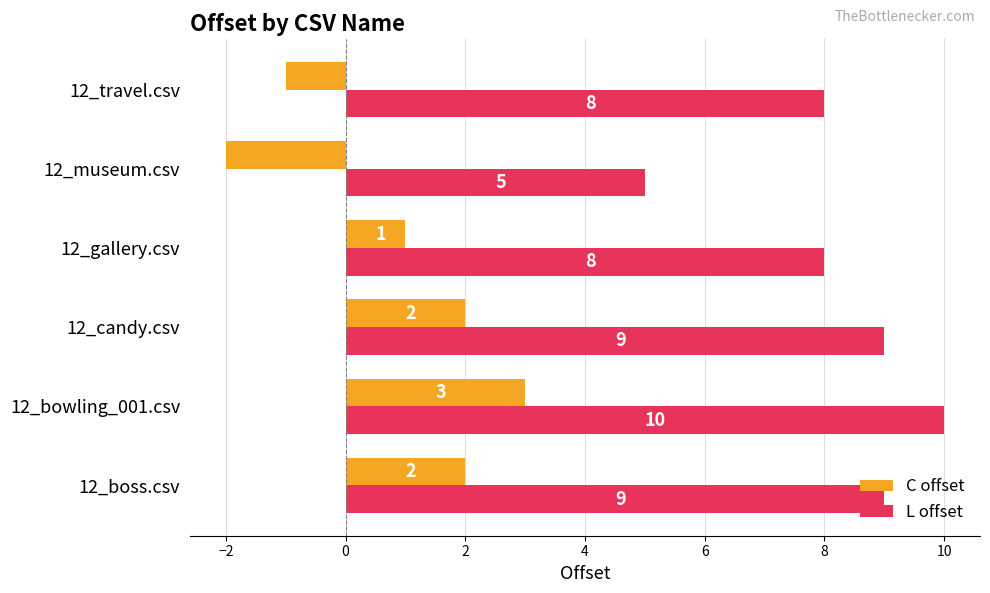

How many distinct data groups are displayed?

2